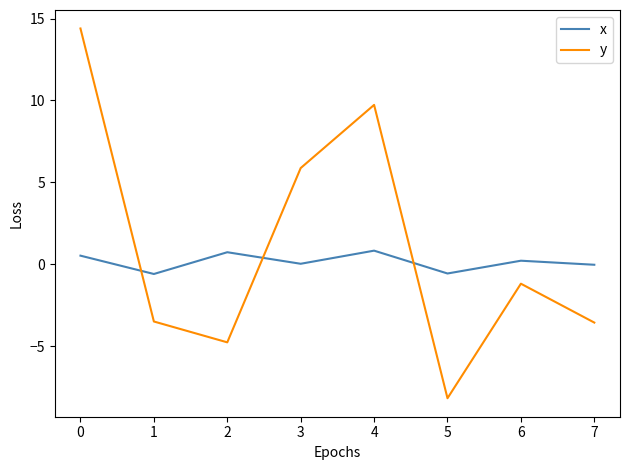

How many intersections are there between y and x?

3